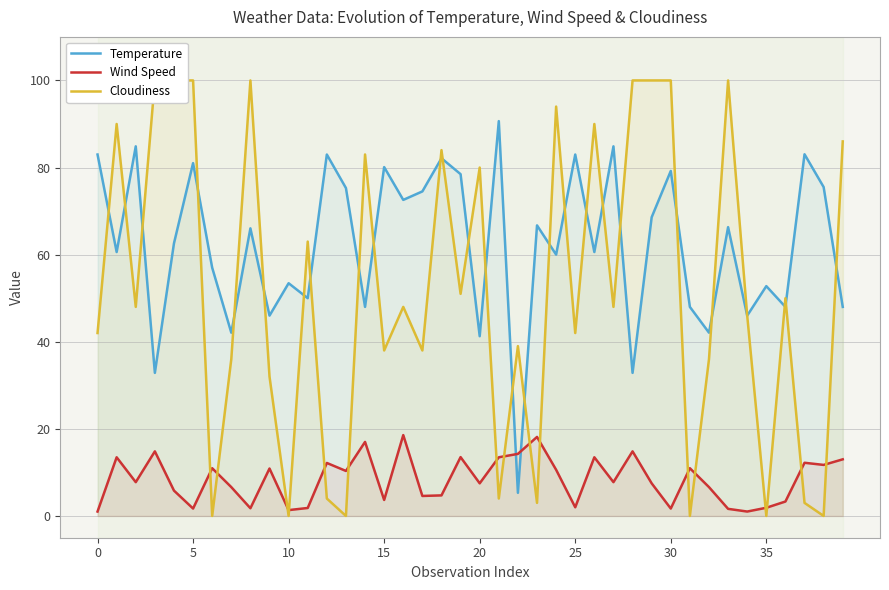

After their last crossing, which series has the higher values: Wind Speed or Temperature?

Temperature